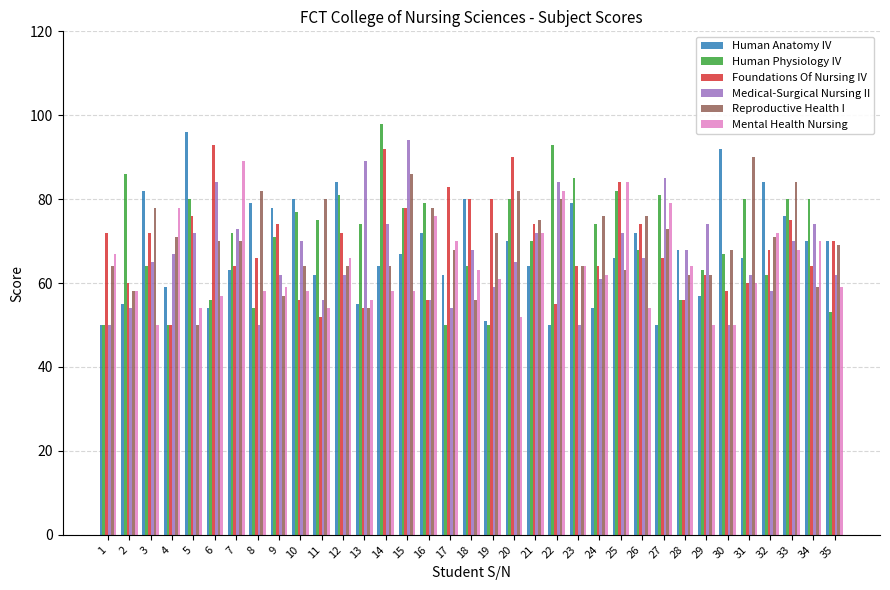

What is the difference between the highest and lowest values at 15?

36